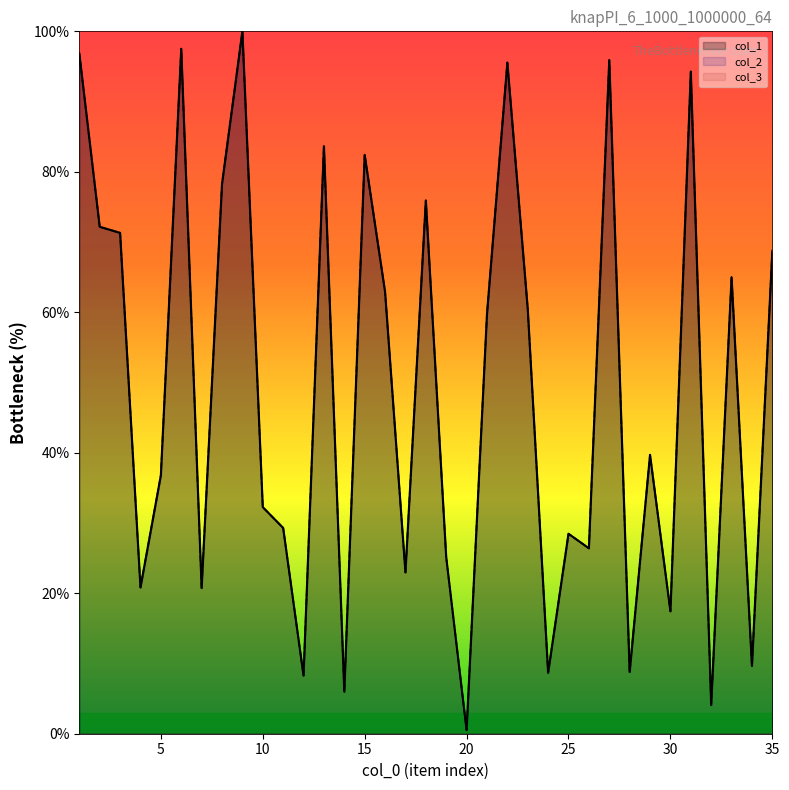

What is the greatest value displayed?

100.0